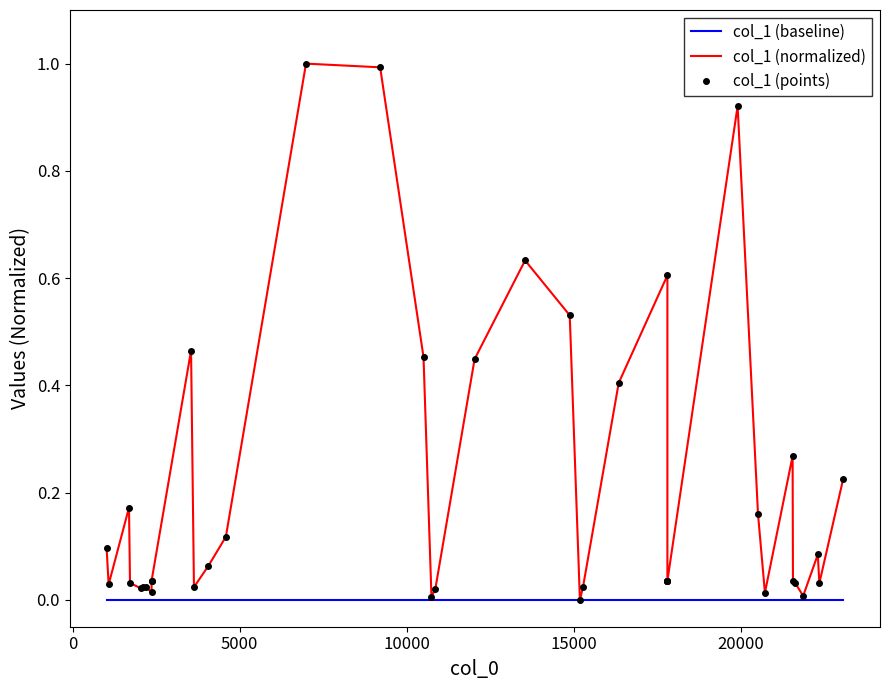

How many data points in col_1 (normalized) are above 0?

39